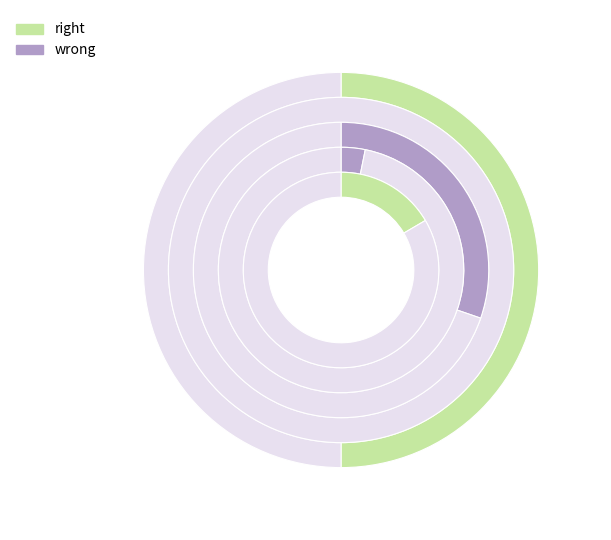

To the nearest percent, what is the combined percentage of Total Operation Variable Costs and Total Profits?

47%